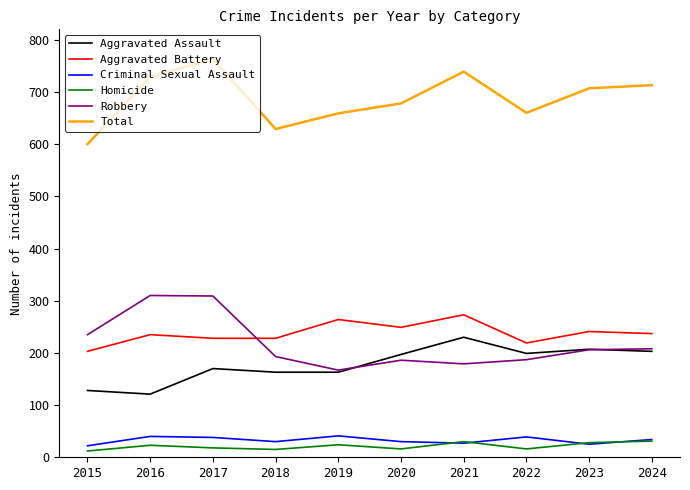

What value does the Criminal Sexual Assault series have at 2022?

39